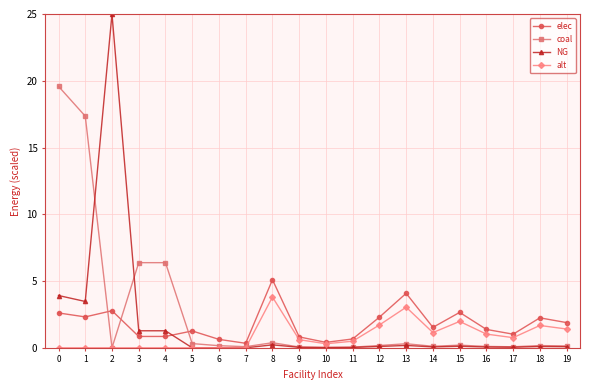

Which category has the highest value in the NG series?

2